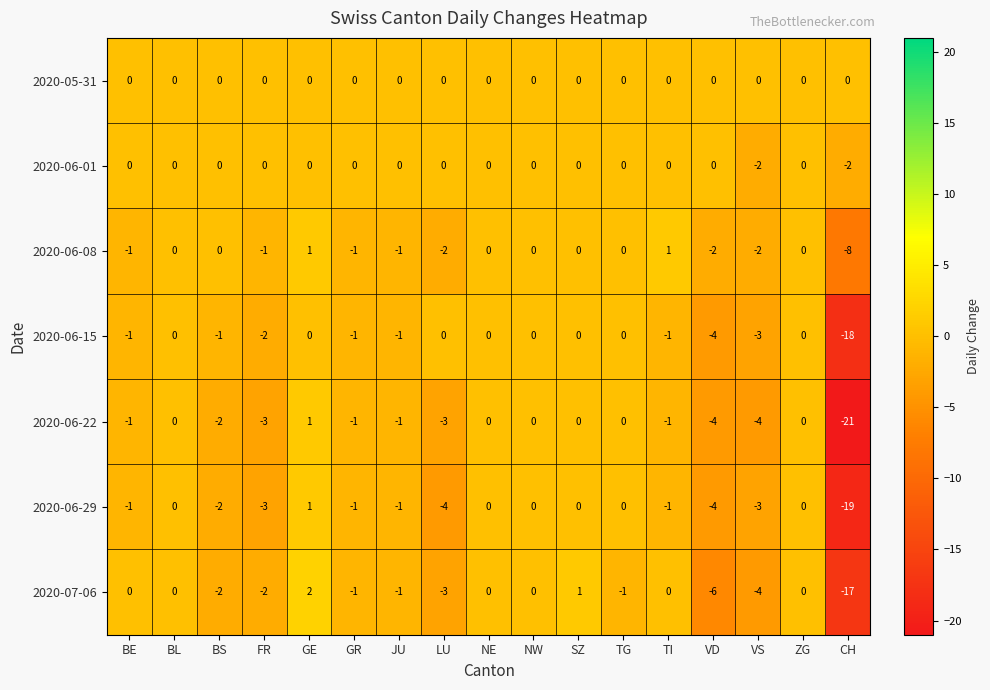

Which series has the largest total across all categories?

2020-05-31